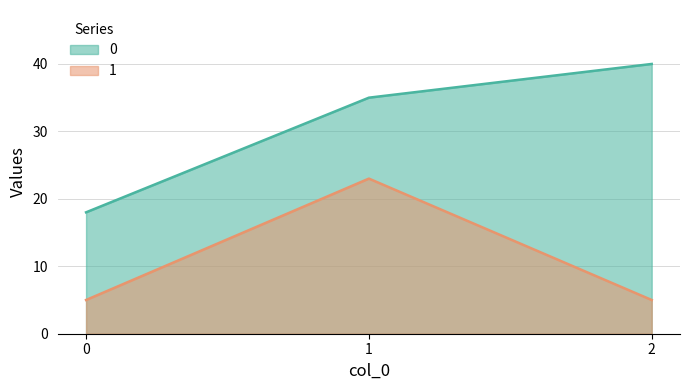

Rank the series at 2 from lowest to highest value.

1, 0